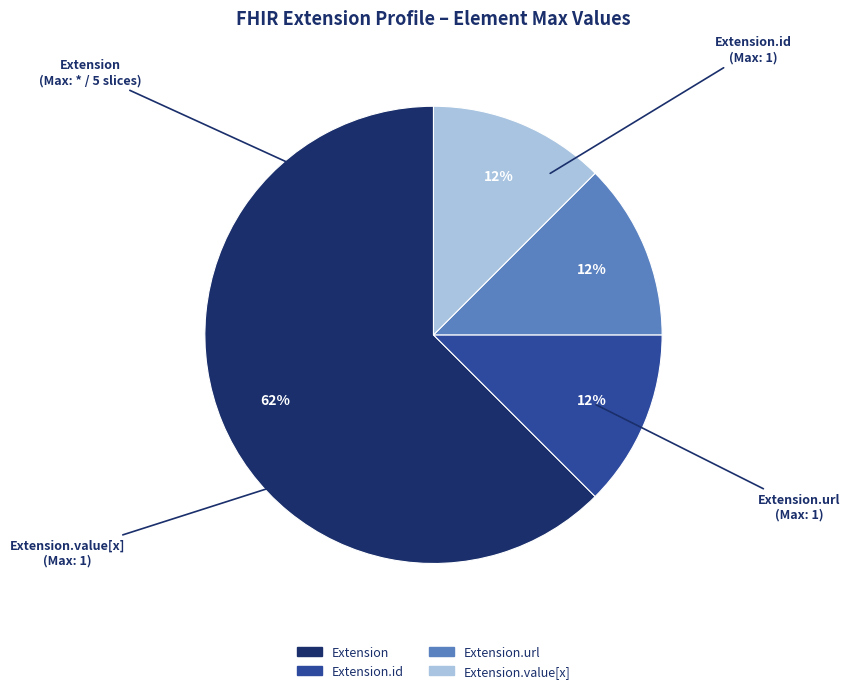

To the nearest percent, what is the average slice percentage?

25%